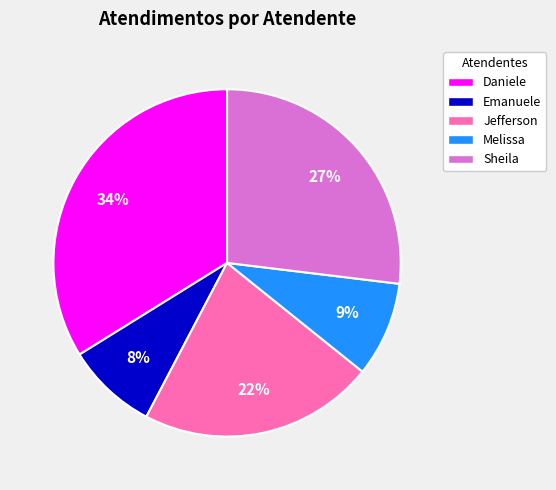

Count the number of slices in the pie.

5